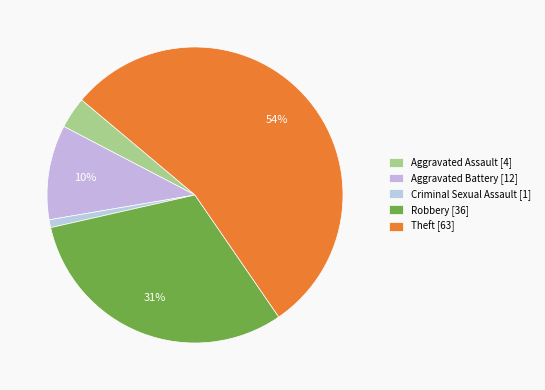

How many slices are in this pie chart?

5